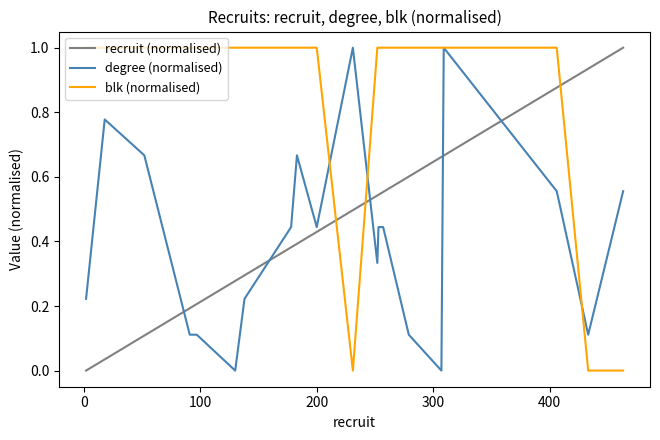

True or false: recruit (normalised) and blk (normalised) intersect in this chart.

True